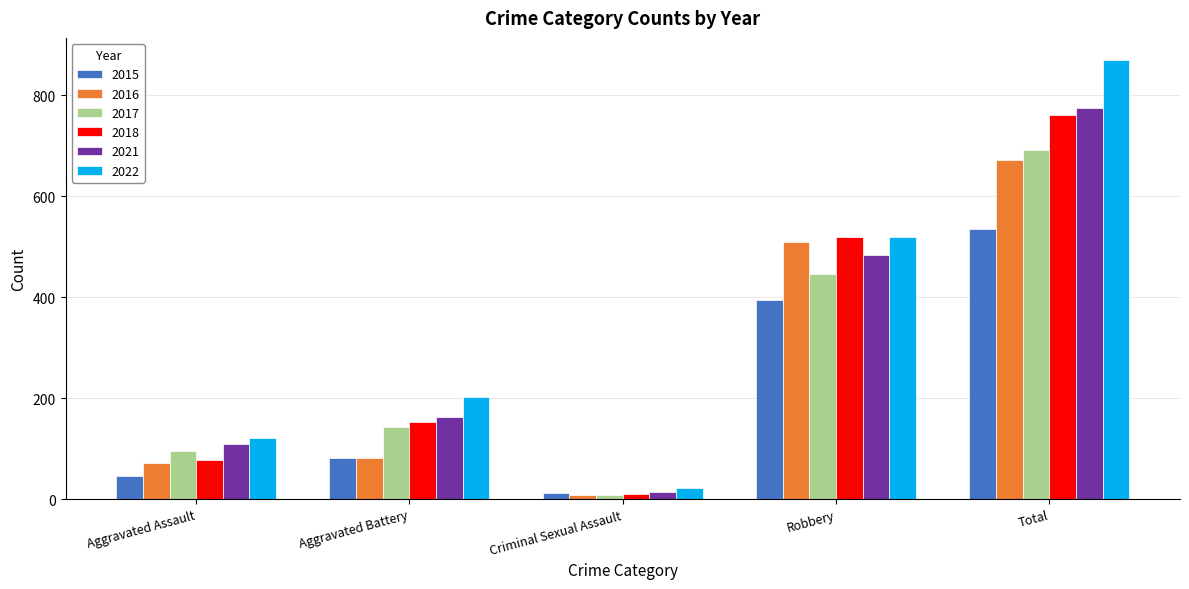

Read the 2021 value at Criminal Sexual Assault.

14